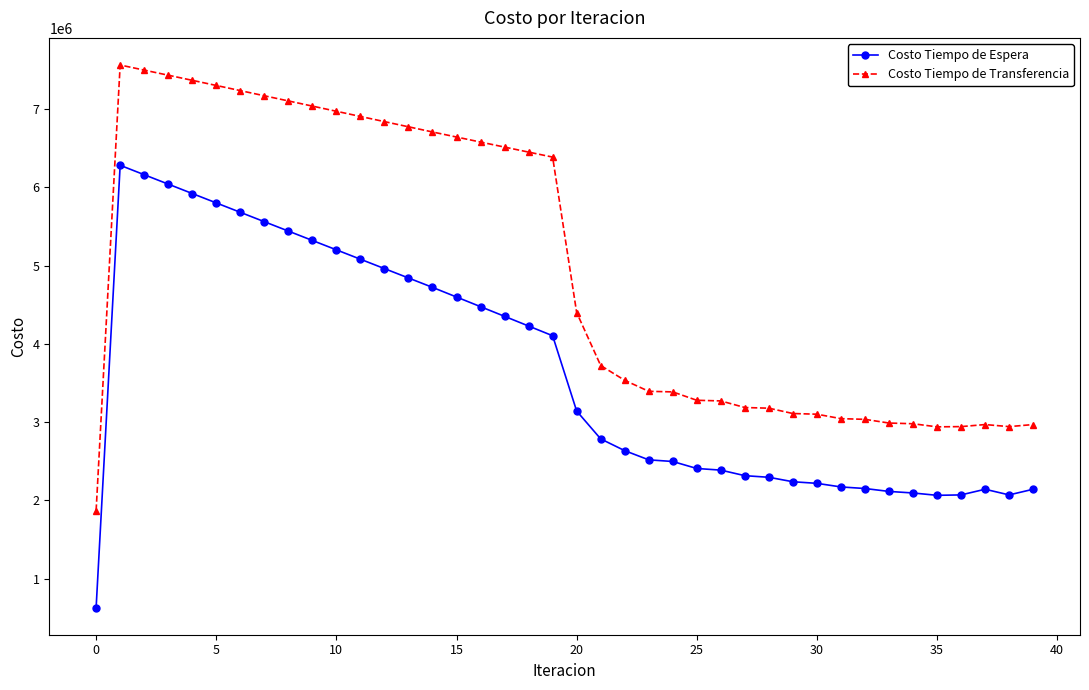

What is the value of the Costo Tiempo de Espera point at the 3rd from the left?

6161463.7